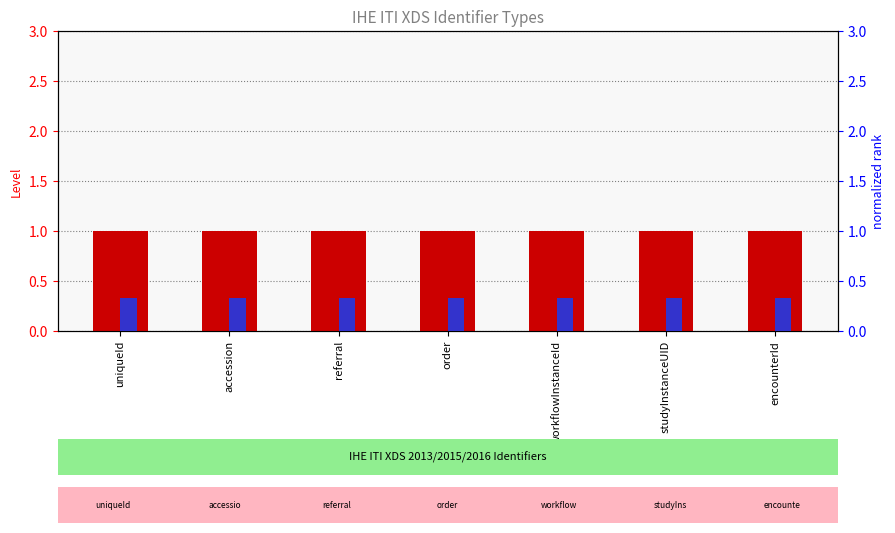

What is the sum of all Level values?

7.0